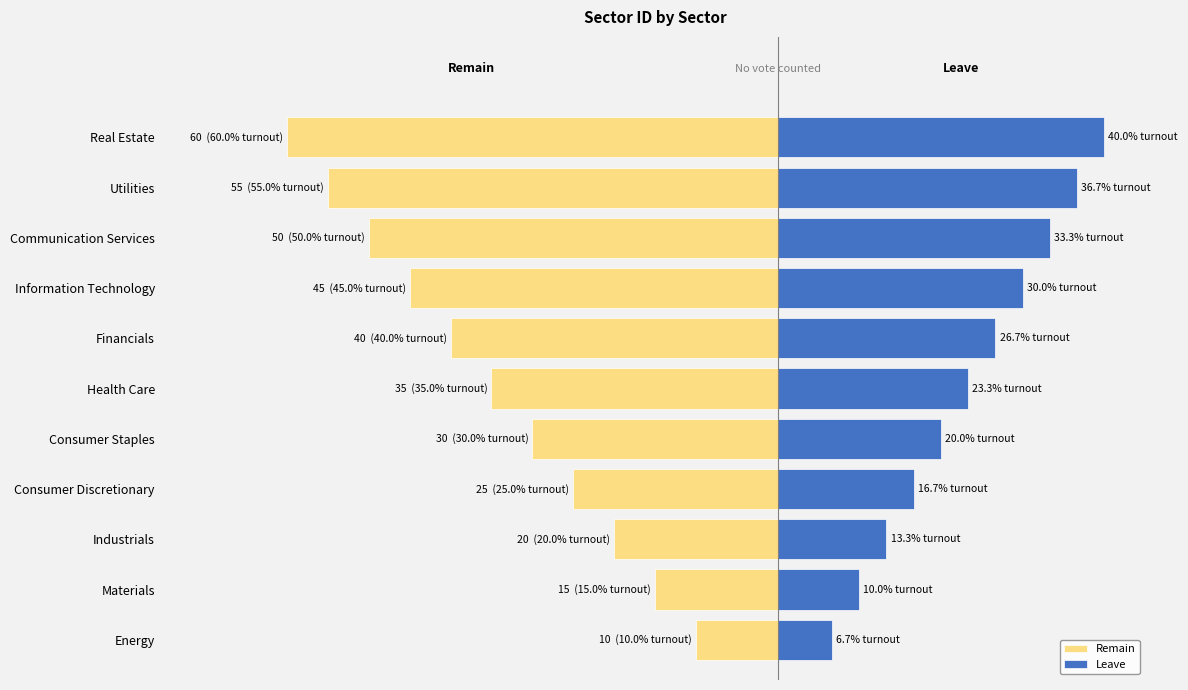

What is the sum of all Leave values?

256.7